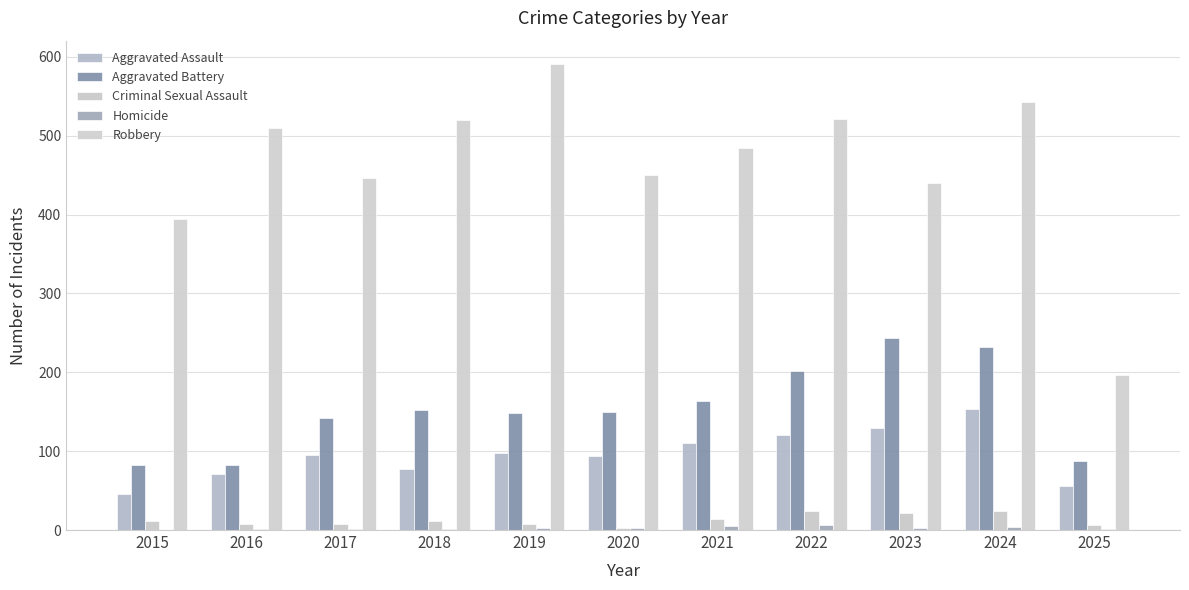

Does the chart contain stacked bars?

No